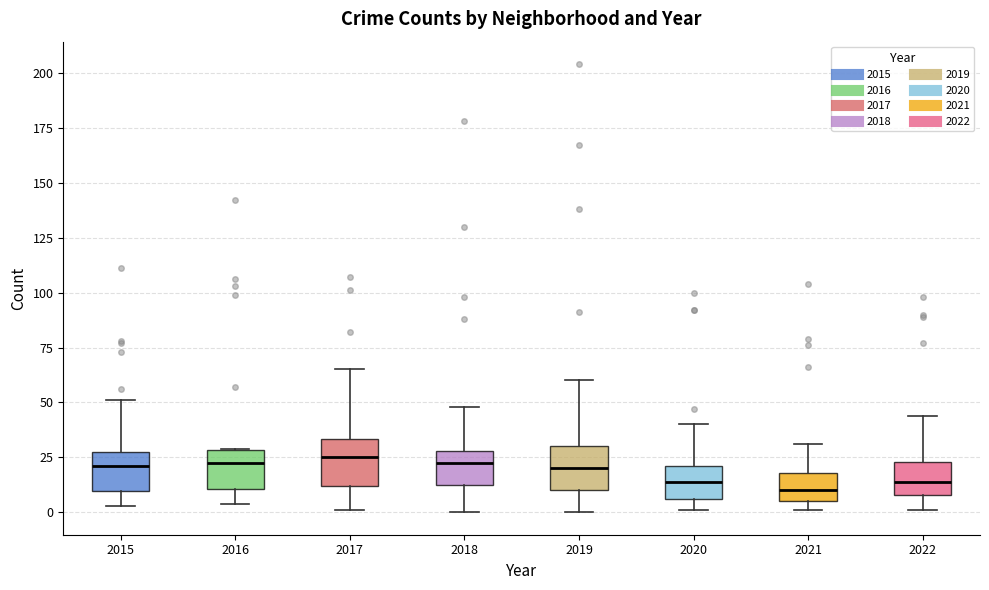

Reading left to right, read every box against the y-axis: the position of its median line, the range the box covers, and the ends of its whiskers. The values are not printed on the chart, so give them approximately, as read against the axis.

2015: median 20, box 10 to 30, whiskers 5 to 50
2016: median 25, box 10 to 30, whiskers 5 to 30
2017: median 25, box 10 to 35, whiskers 0 to 65
2018: median 25, box 15 to 30, whiskers 0 to 50
2019: median 20, box 10 to 30, whiskers 0 to 60
2020: median 15, box 5 to 20, whiskers 0 to 40
2021: median 10, box 5 to 20, whiskers 0 to 30
2022: median 15, box 10 to 25, whiskers 0 to 45